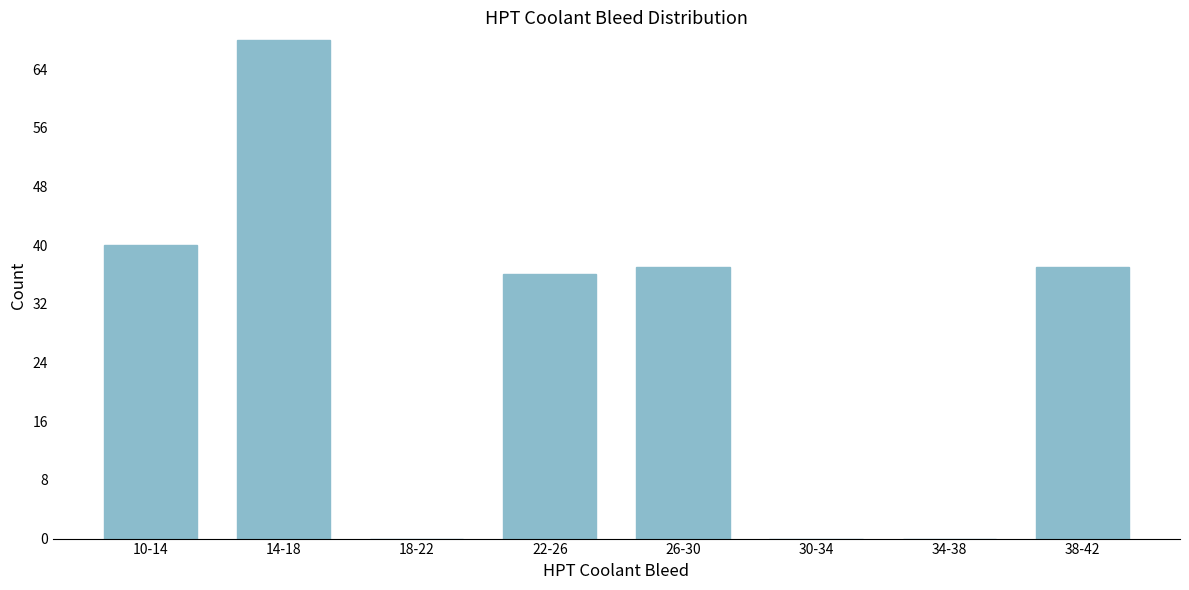

Reading left to right, what are all the values shown in this chart?

10-14=40	14-18=68	18-22=0	22-26=36	26-30=37	30-34=0	34-38=0	38-42=37